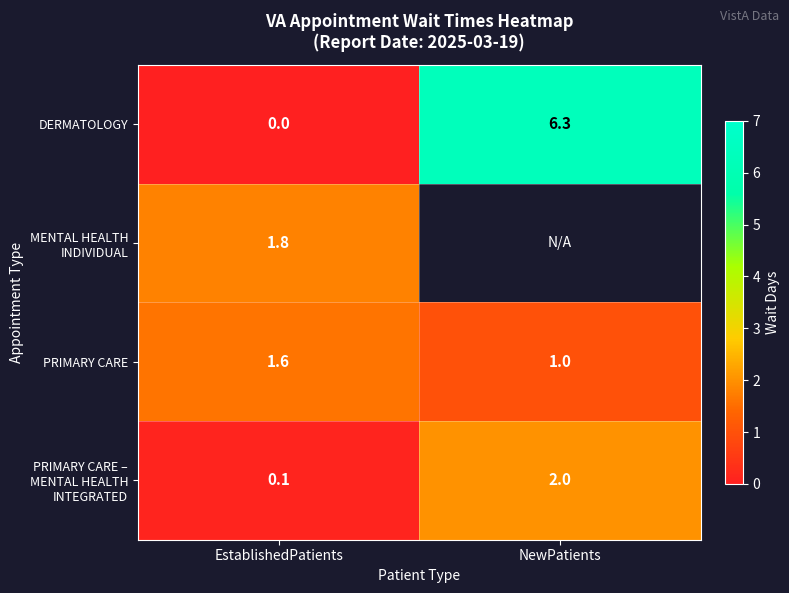

Which category has the lowest value in the PRIMARY CARE series?

NewPatients